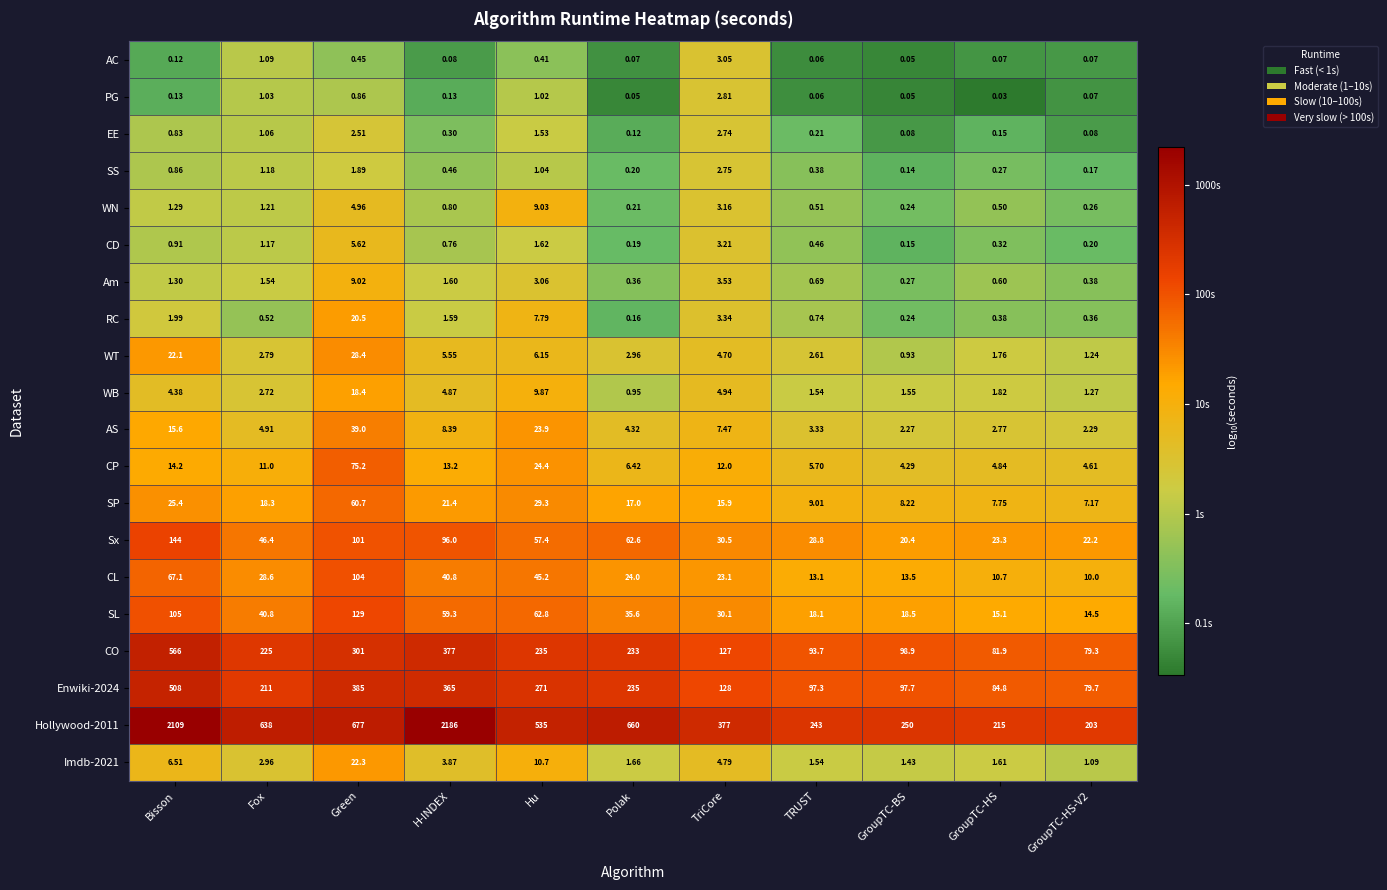

At which category does the chart reach its minimum across all series?

GroupTC-HS